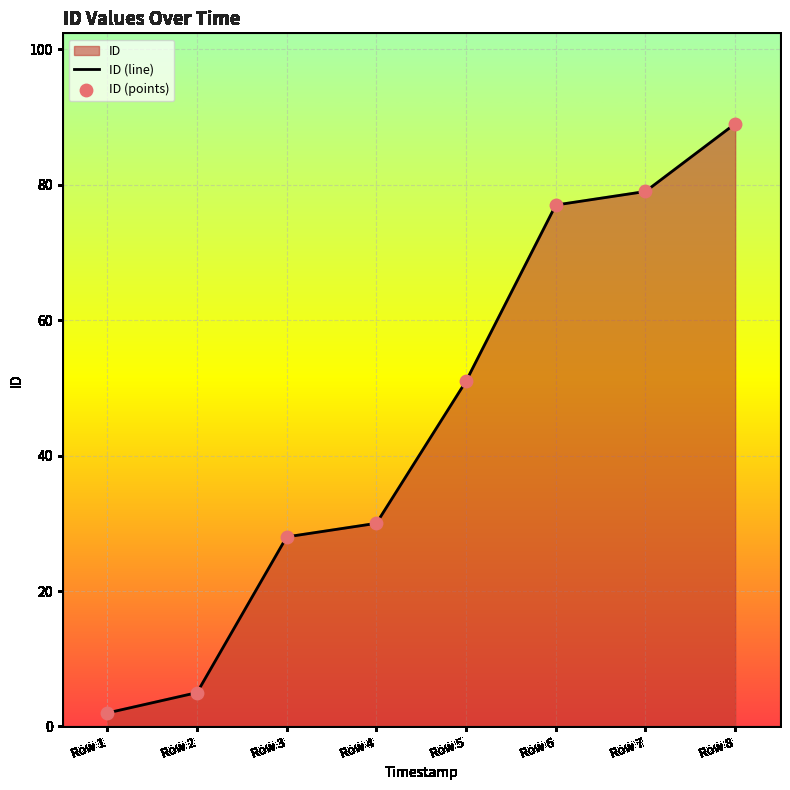

True or false: there are more than 2 points higher than both neighbors.

False